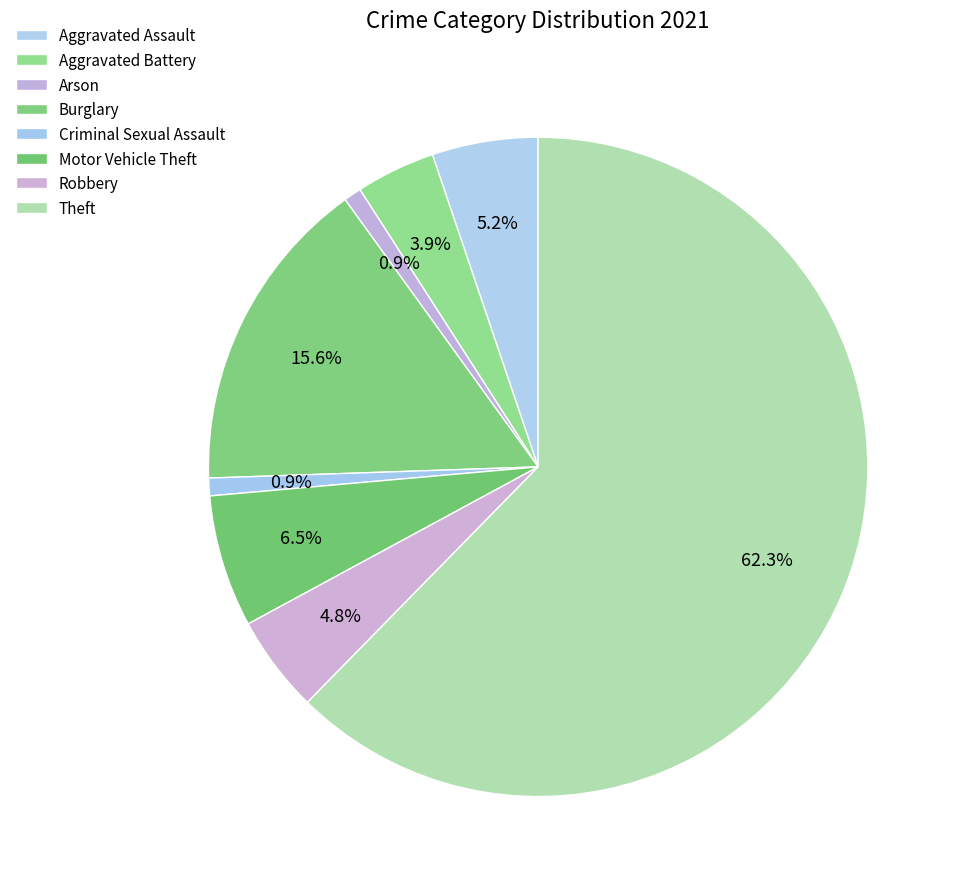

Which category accounts for the majority?

Theft